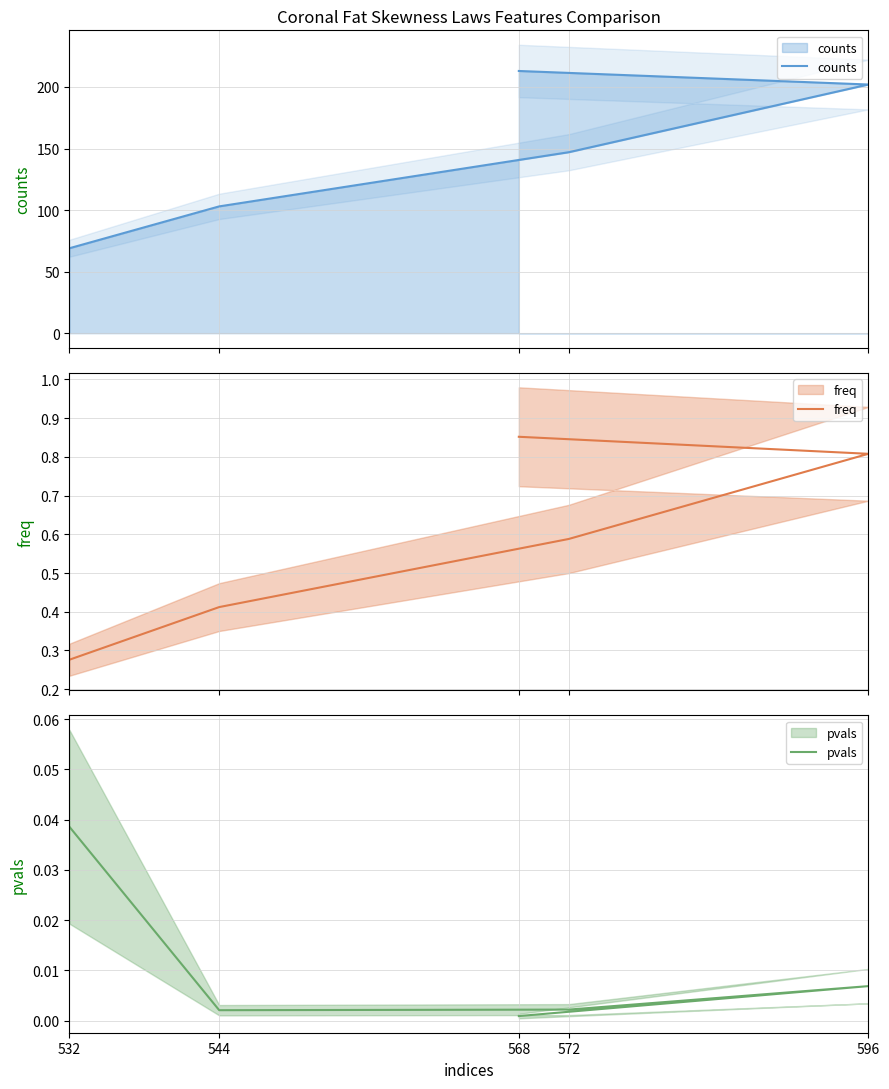

What is the label of the 5th point from the left?

532